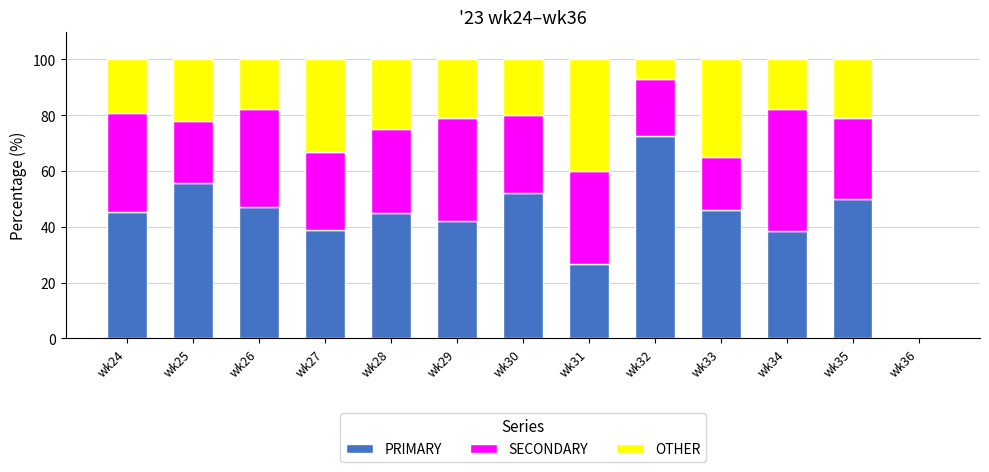

What is the total value across all series at wk31?

100.0